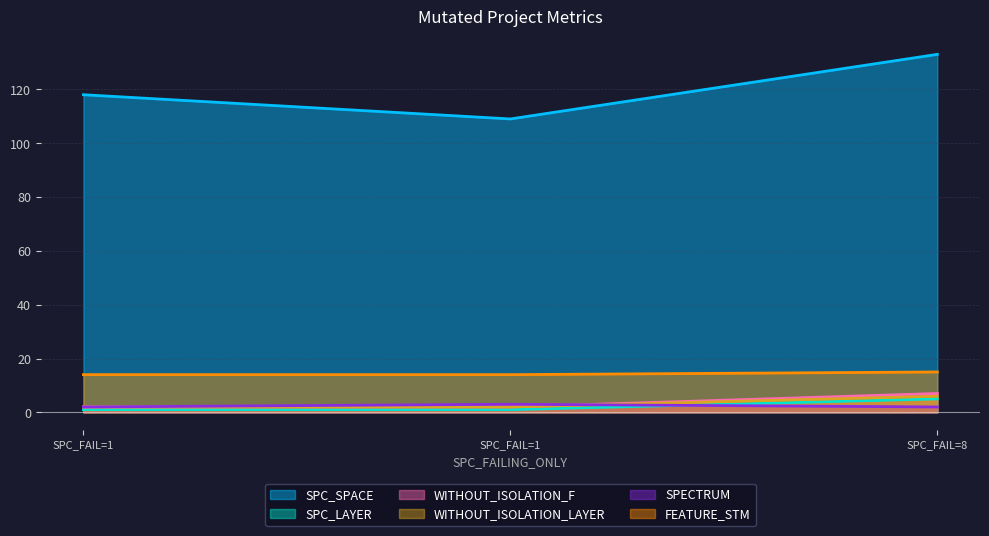

Is the value of FEATURE_STM at SPC_FAIL=8 greater than the value of WITHOUT_ISOLATION_F at SPC_FAIL=1?

Yes